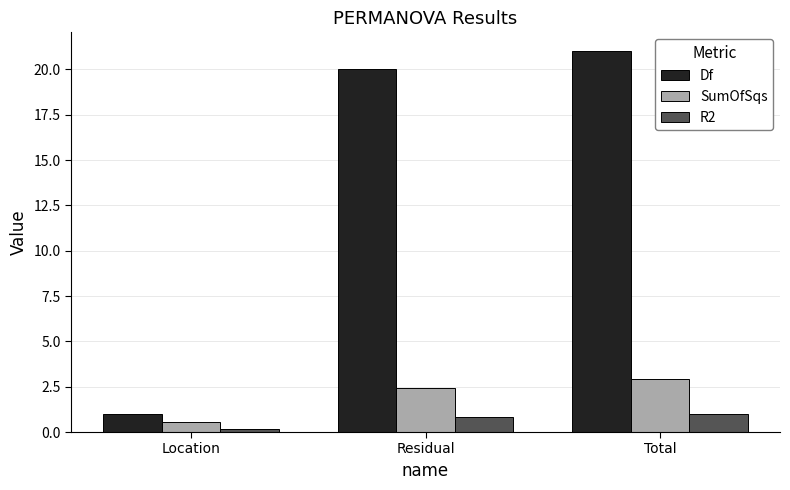

Reading left to right, extract all data points from this chart.

Df: Location=1.0	Residual=20.0	Total=21.0
SumOfSqs: Location=0.5	Residual=2.4	Total=3.0
R2: Location=0.2	Residual=0.8	Total=1.0